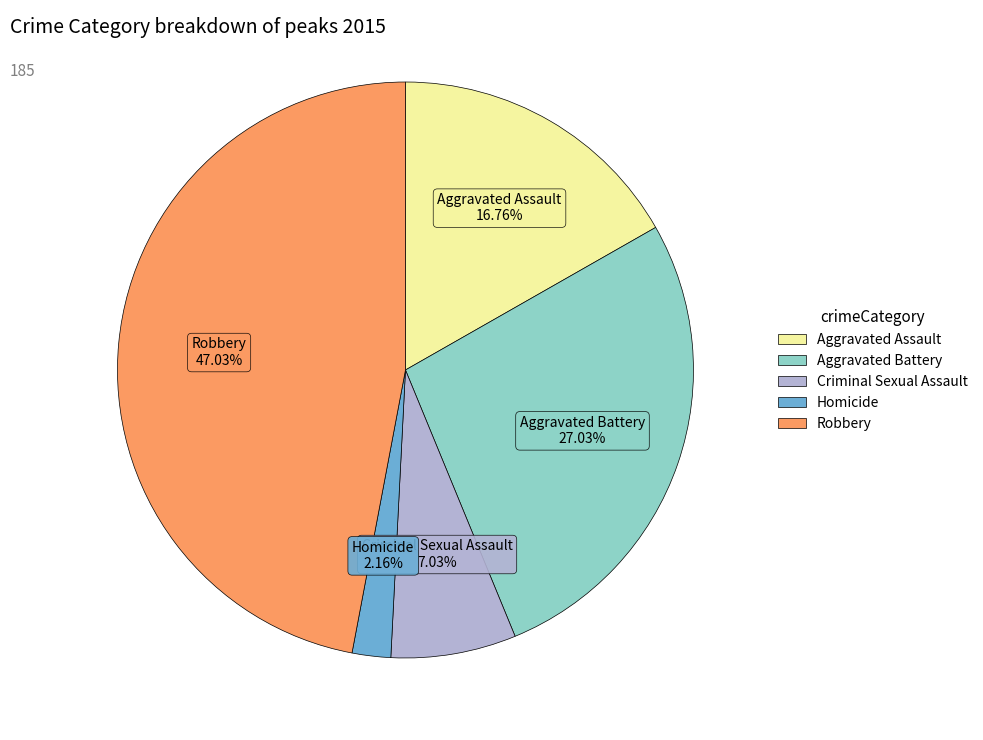

Which has a higher value, Homicide or Robbery?

Robbery